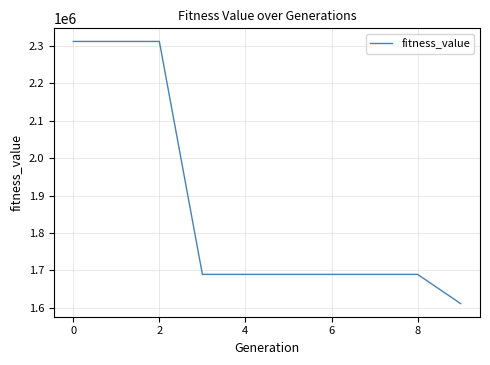

What is the difference between the maximum and minimum values?

700724.5